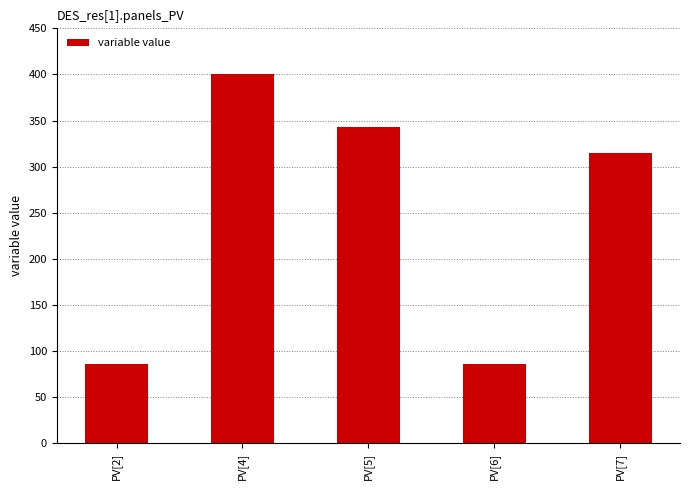

What is the difference between the values at PV[4] and PV[7]?

85.7